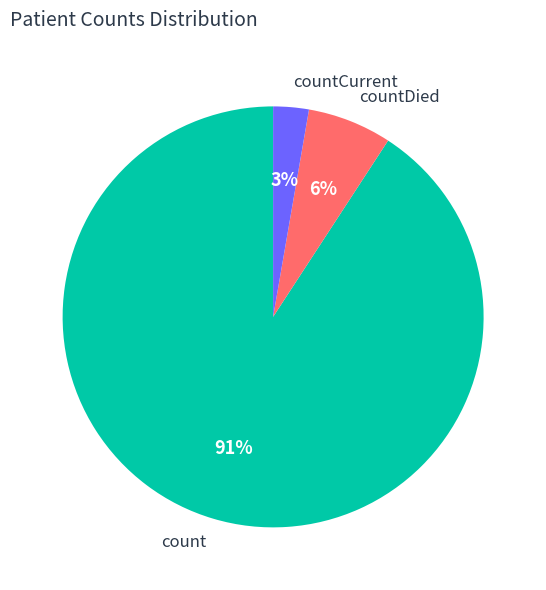

Which slice is the smallest?

countCurrent